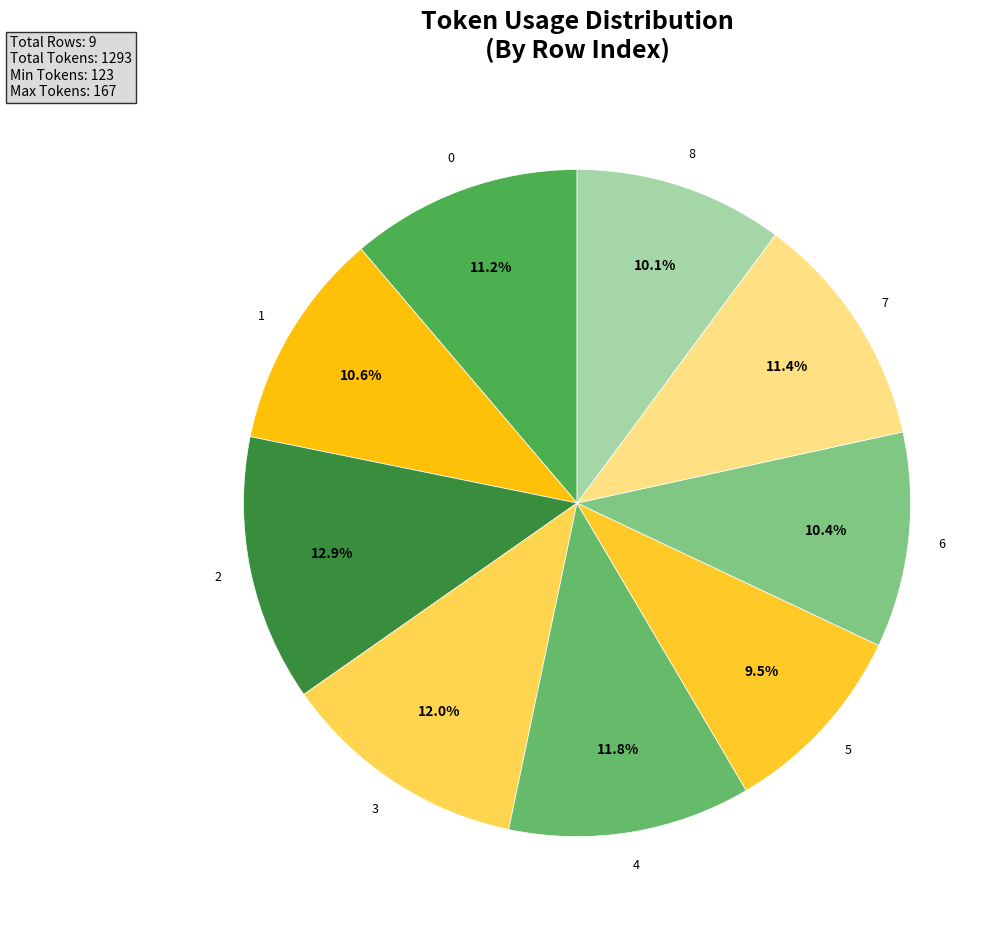

Is it true that 8 is 1% of the pie?

False